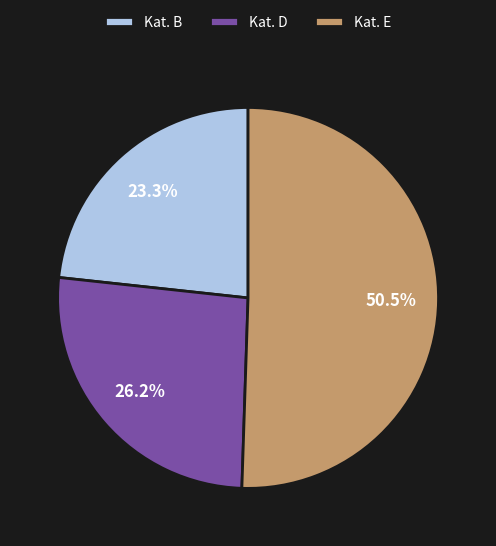

Which slice is the smallest?

Kat. B